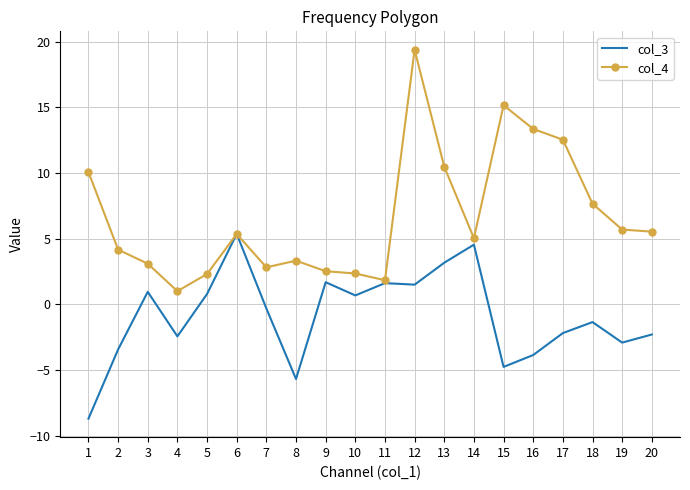

Where does the col_3 series first go above 0?

3